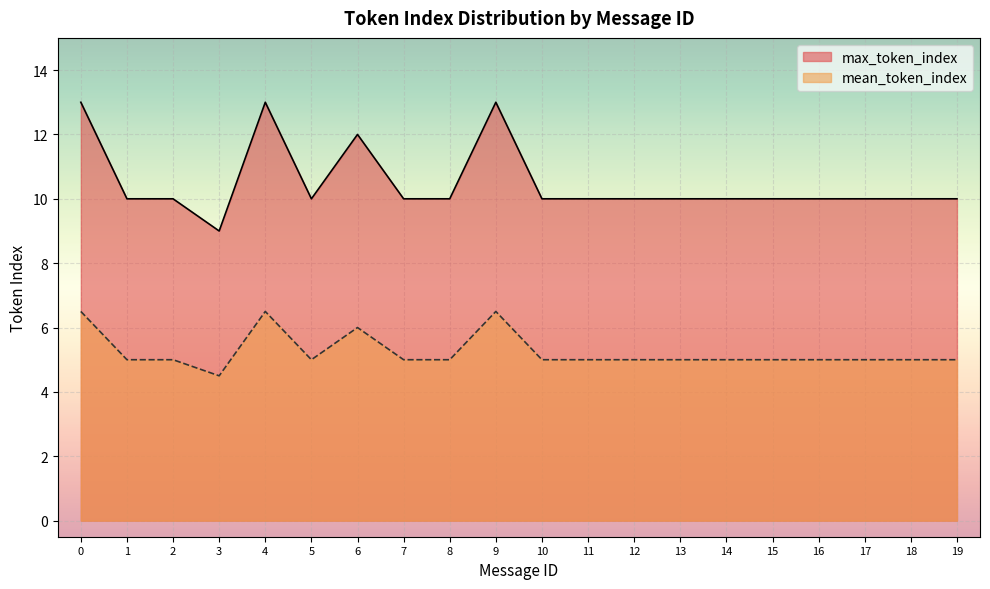

At which label does max_token_index reach its minimum?

3